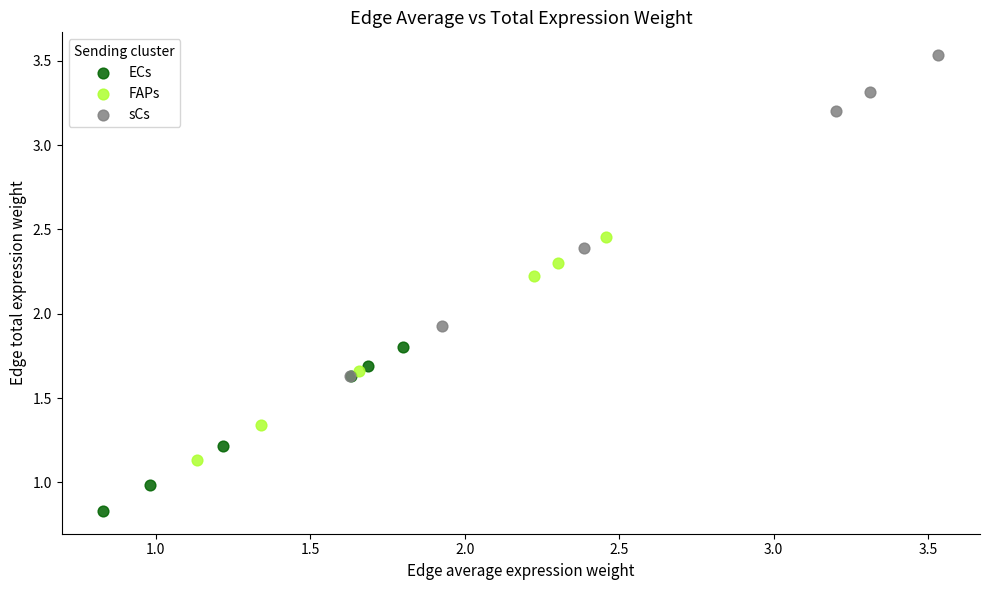

What are all the series names shown in the legend?

ECs, FAPs, sCs